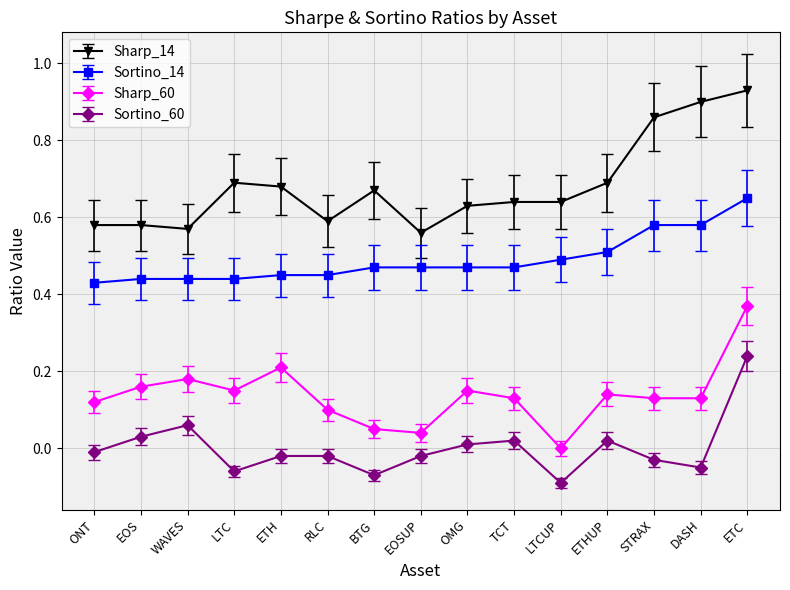

Count the number of categories in the chart.

15